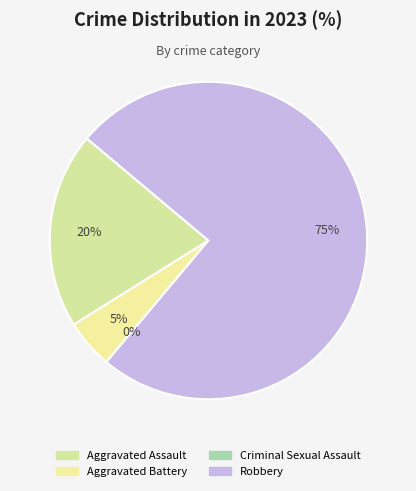

Is it true that Criminal Sexual Assault is 0% of the pie?

True